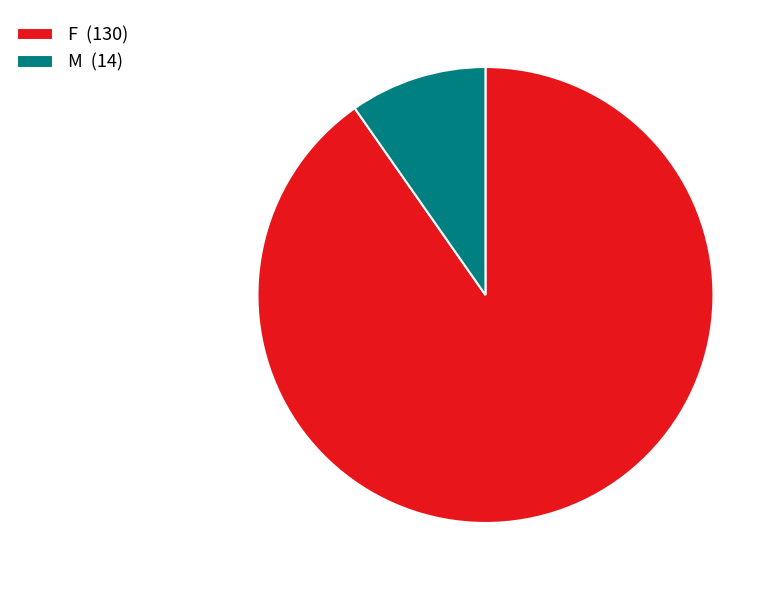

Rank the categories by value from lowest to highest.

M, F